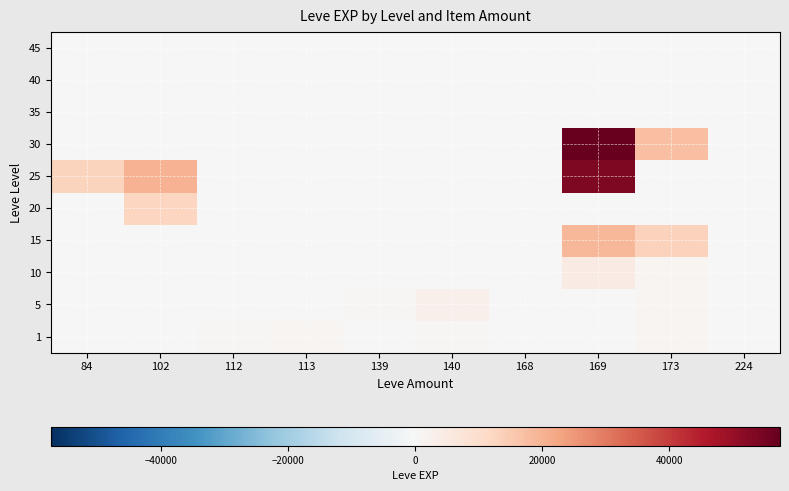

What is the total value across all series at 224?

560